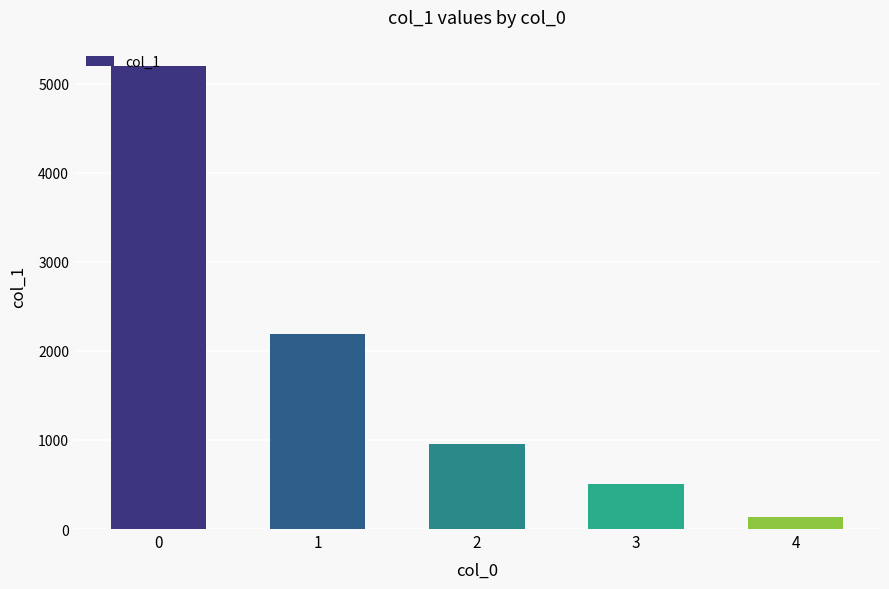

How many series are shown in this chart?

1